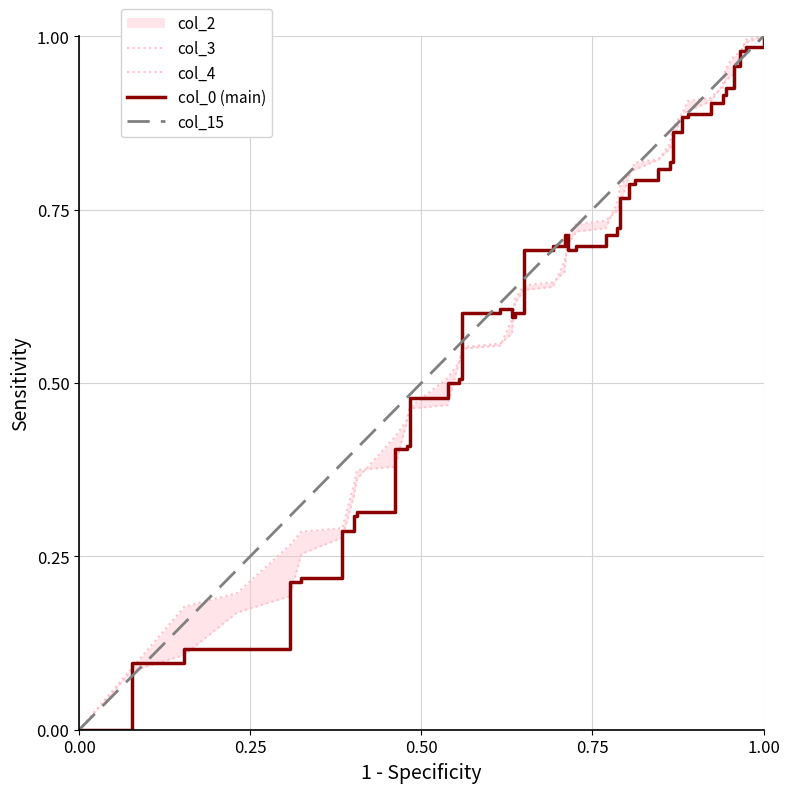

What is the maximum value for col_0?

1.0